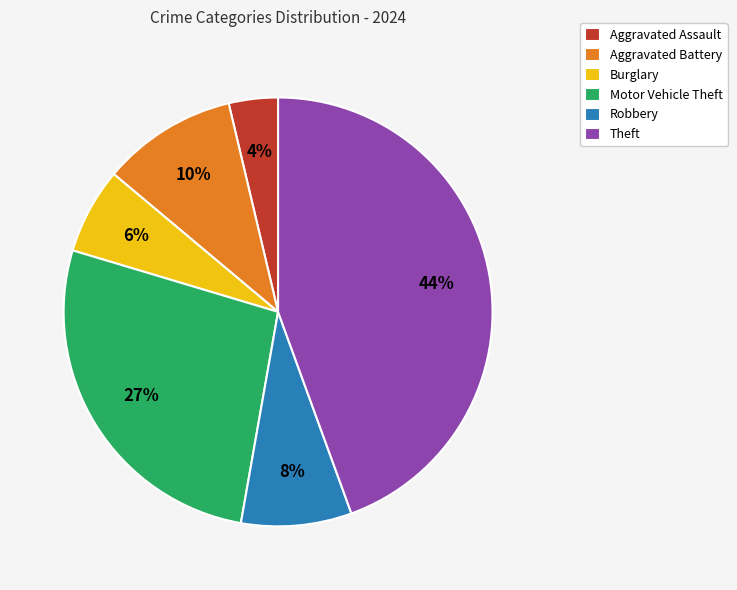

Do Aggravated Battery and Aggravated Assault together represent more than half of the pie?

No